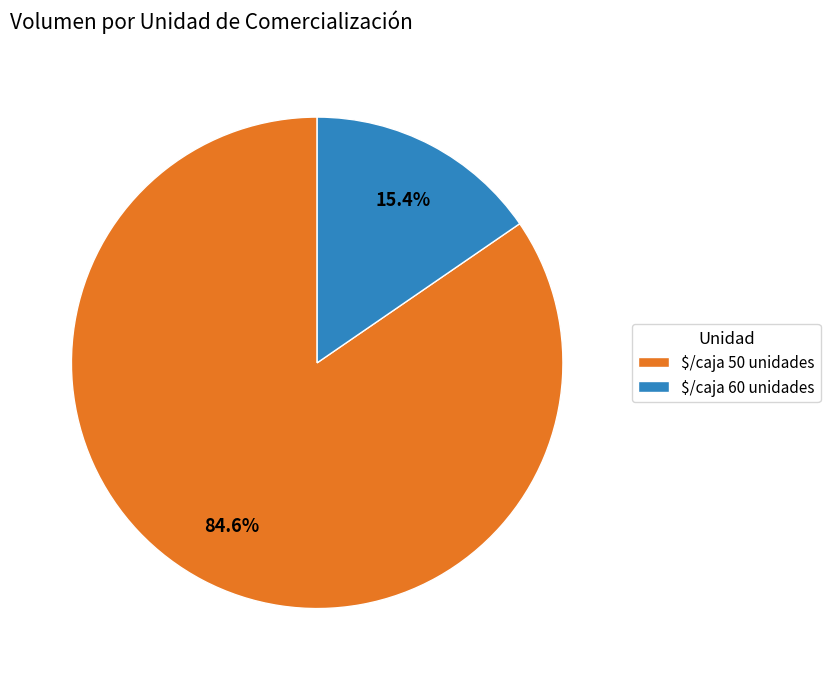

Which category accounts for the majority?

$/caja 50 unidades